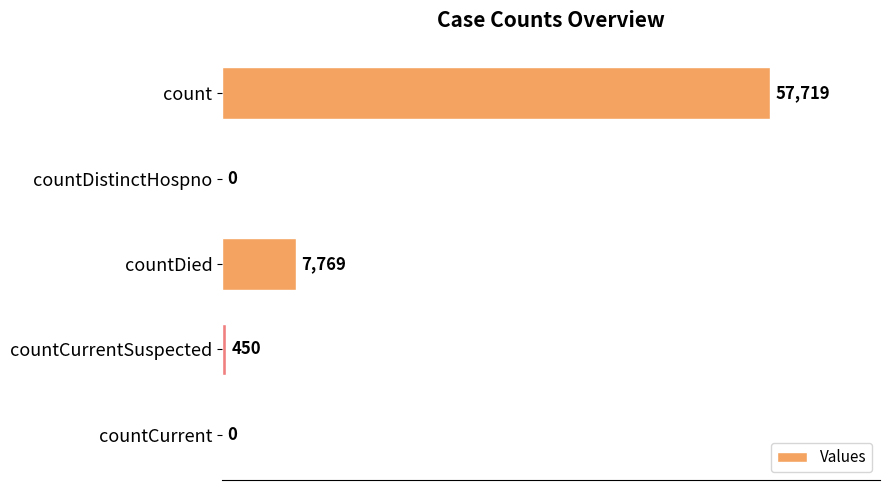

Is it true that the value at countDied is 10177?

False